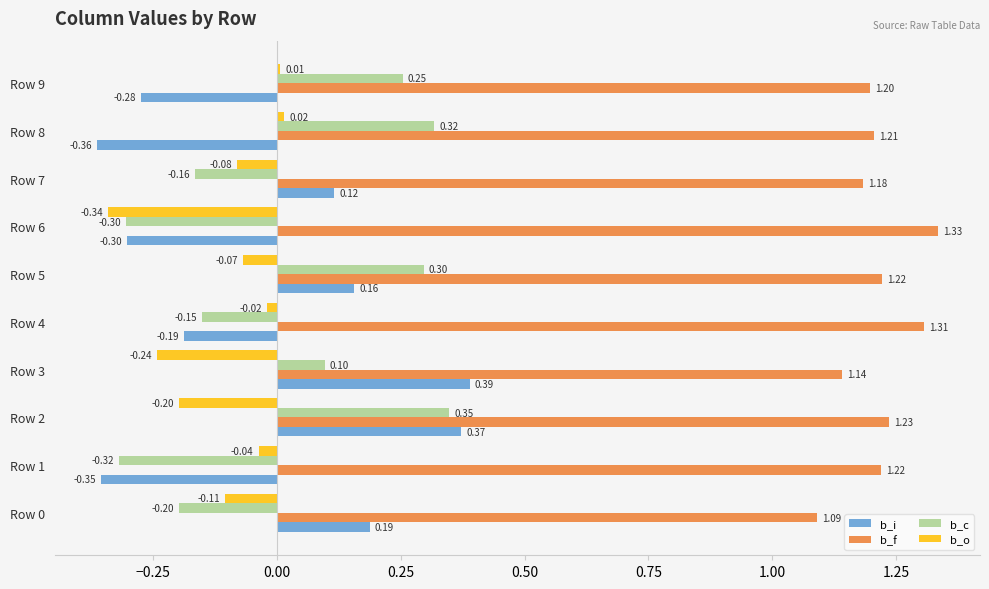

What is the difference between the highest and lowest values at Row 8?

1.6